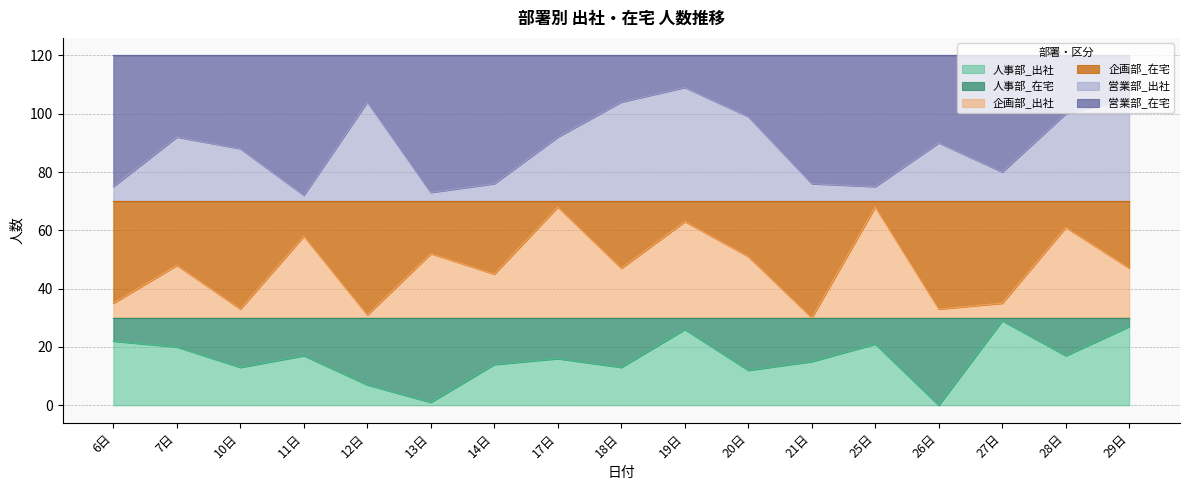

What is the label of the 4th point from the left?

11日